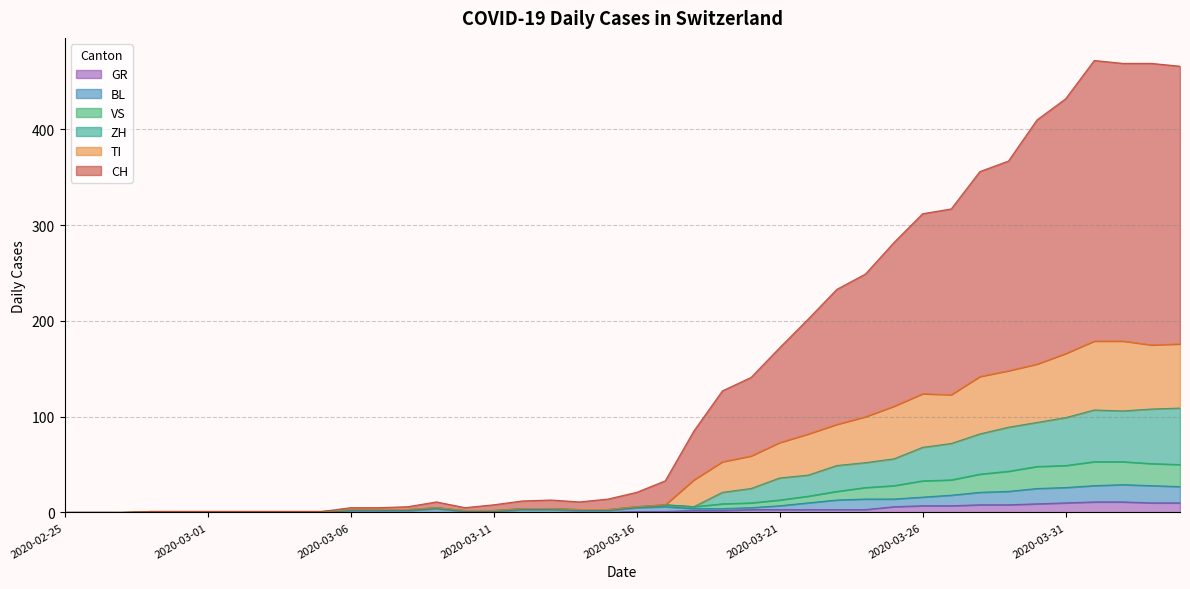

The value of VS at 2020-03-16 is 6. True or false?

True